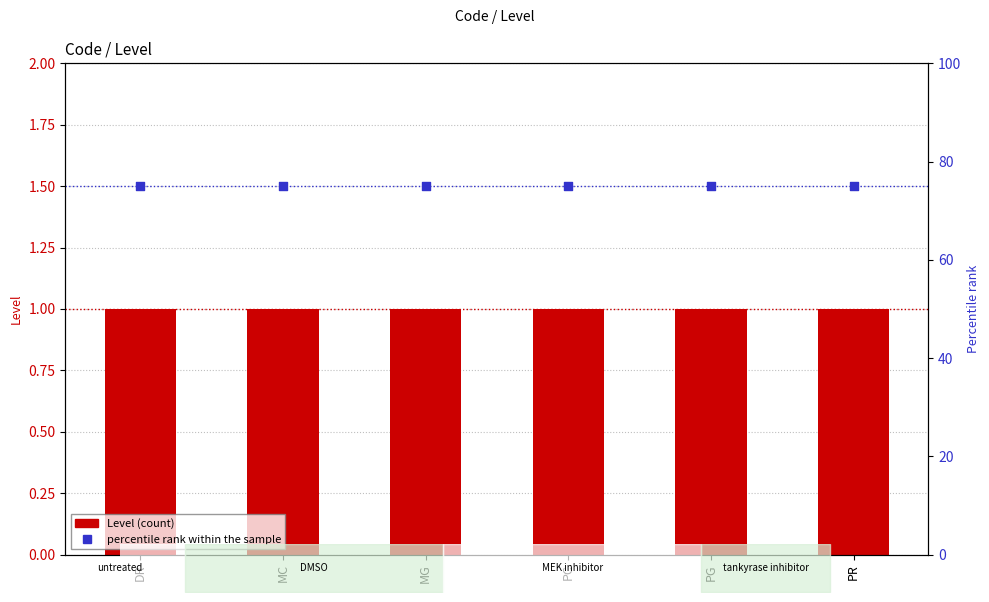

At which category is the sum across all series the highest?

DR